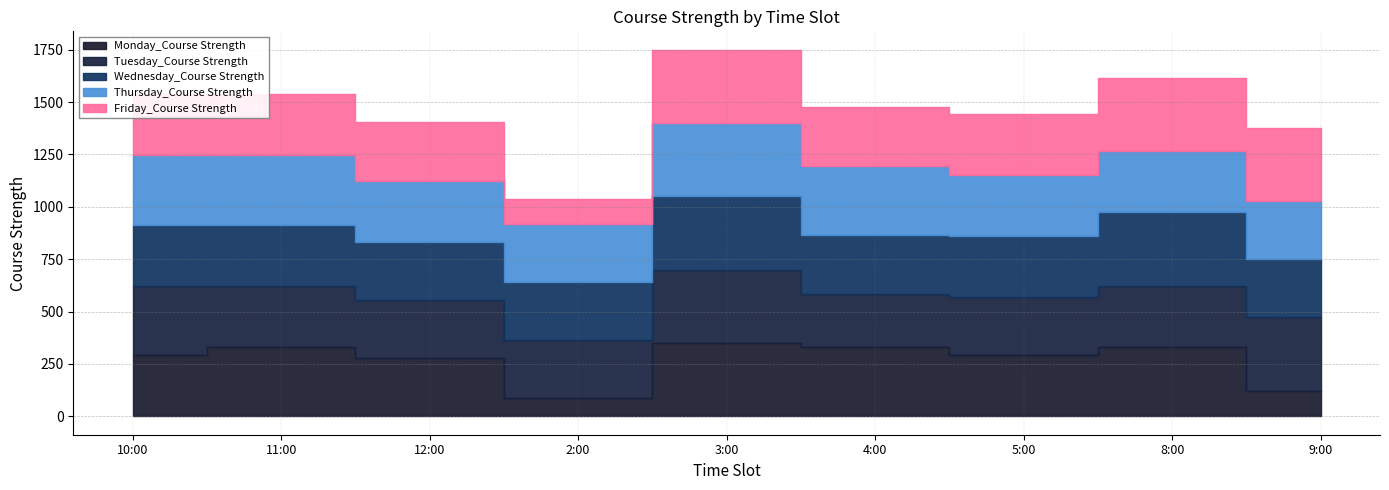

True or false: Friday_Course Strength and Thursday_Course Strength intersect in this chart.

False